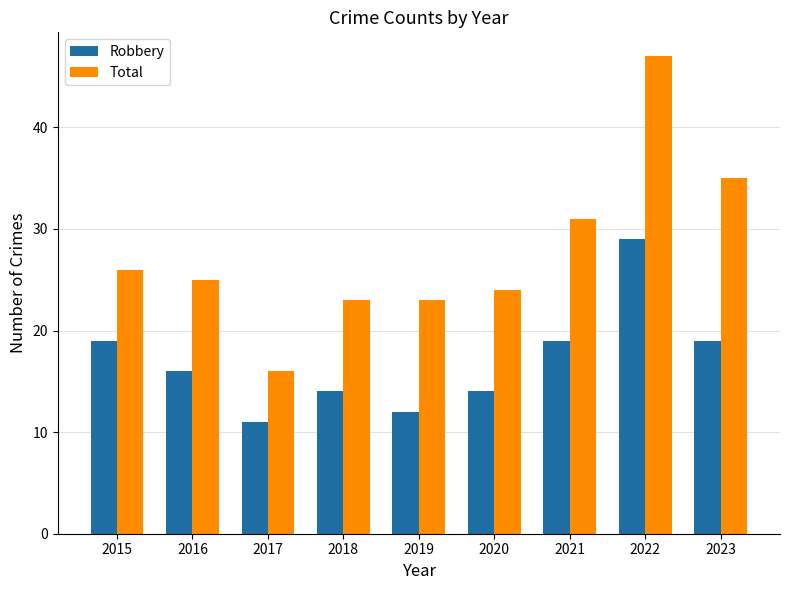

At which label does Robbery reach its peak?

2022